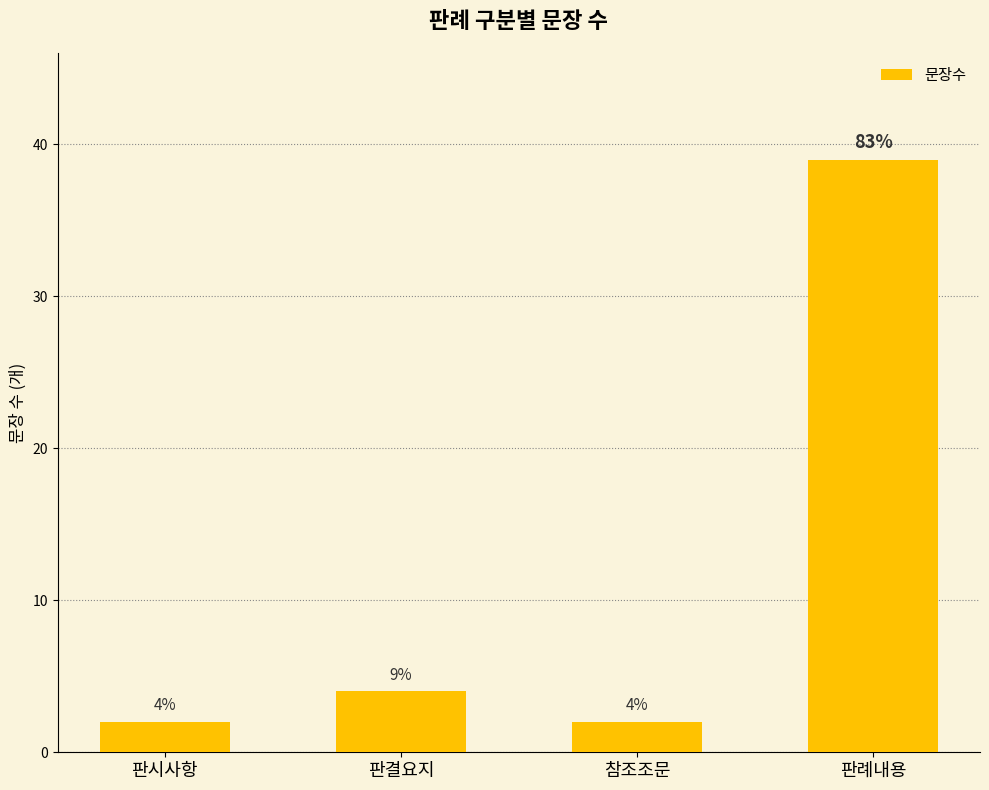

Reading left to right, list all the values displayed in this chart.

판시사항=2	판결요지=4	참조조문=2	판례내용=39